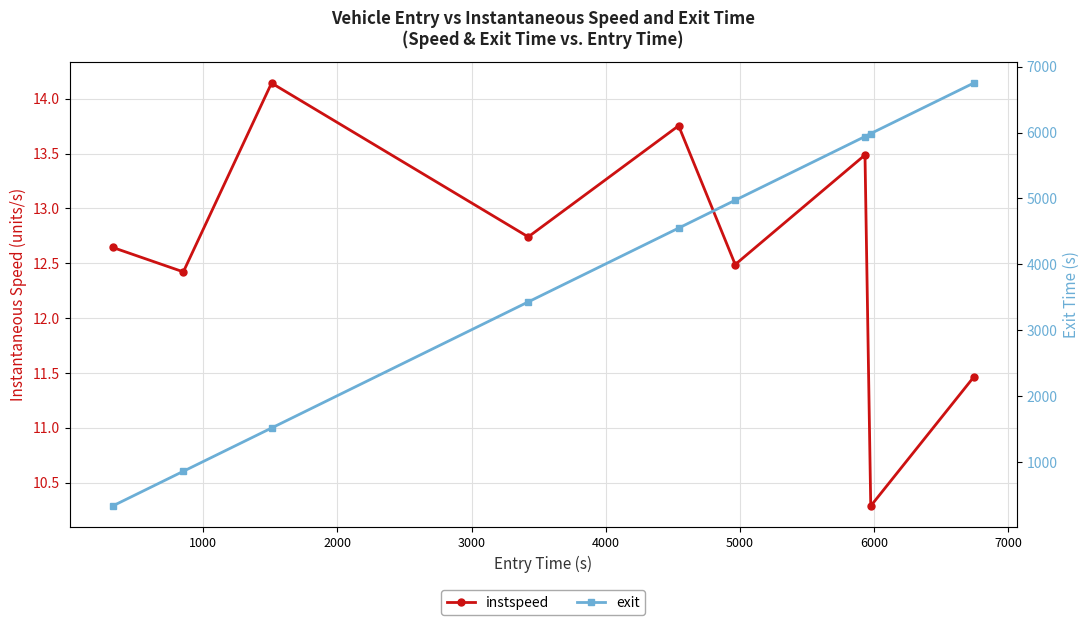

What is the average value of the instspeed series?

12.6